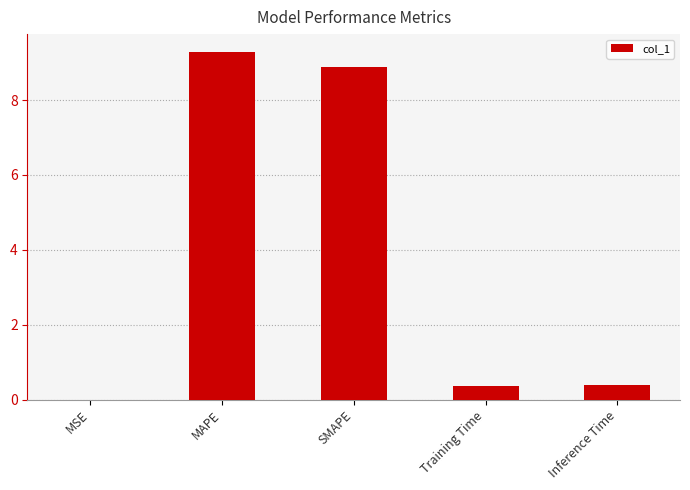

What is the difference between the values at Training Time and MAPE?

8.9